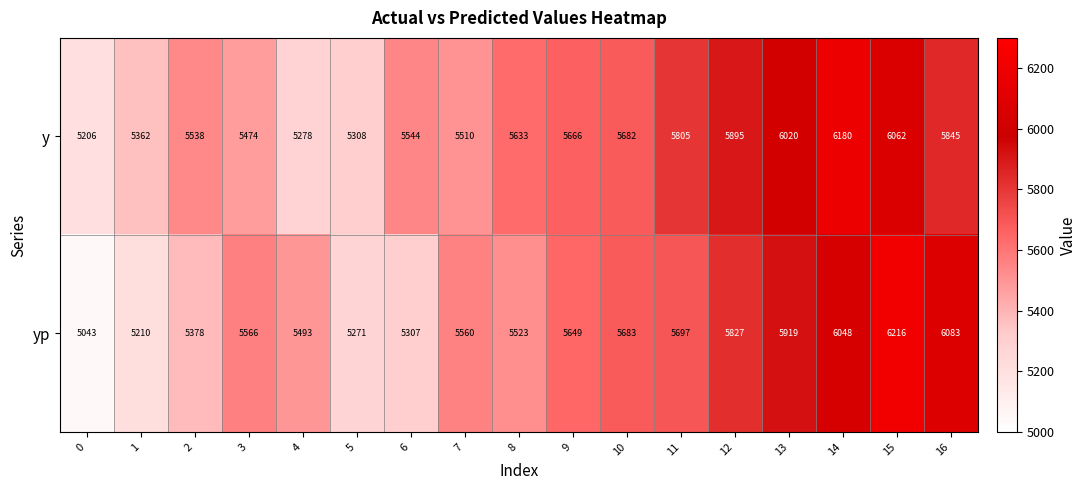

What is the sum of the yp values at 6 and 8?

10830